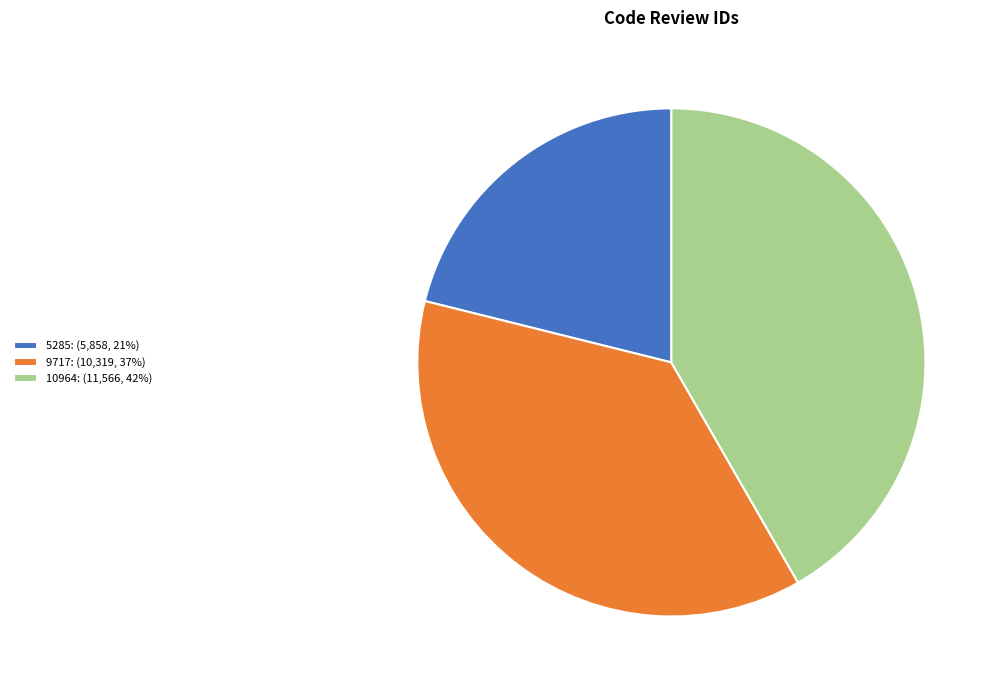

True or false: 5285 accounts for 21% of the total.

True